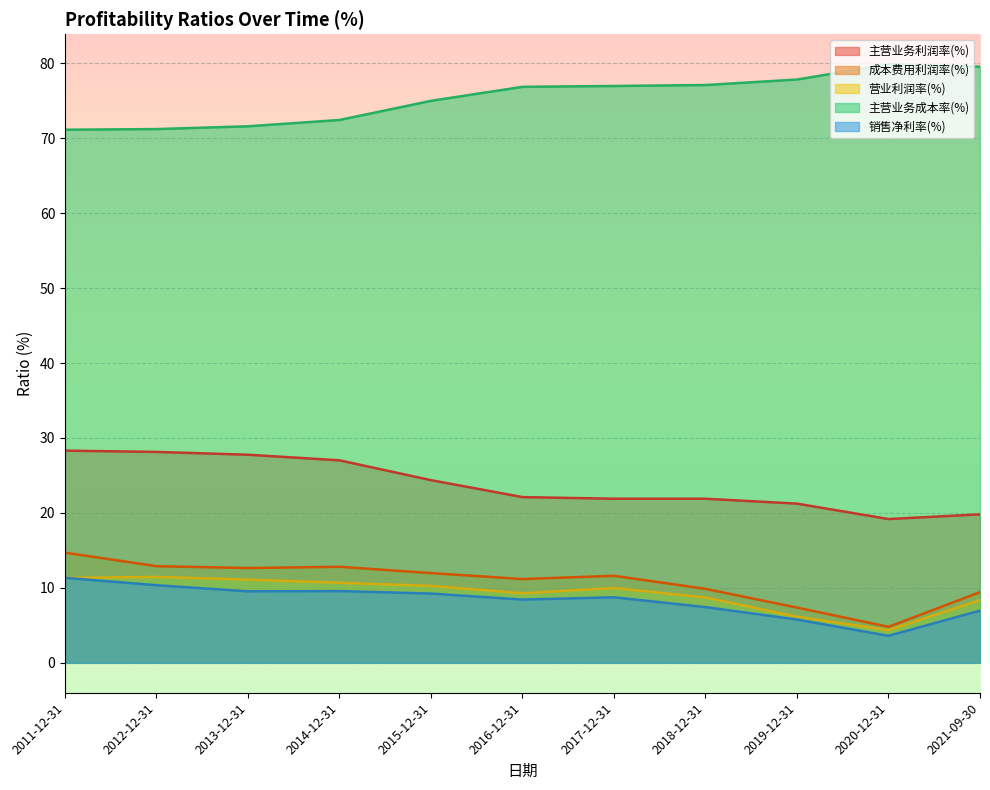

Which series has the widest spread of values?

成本费用利润率(%)